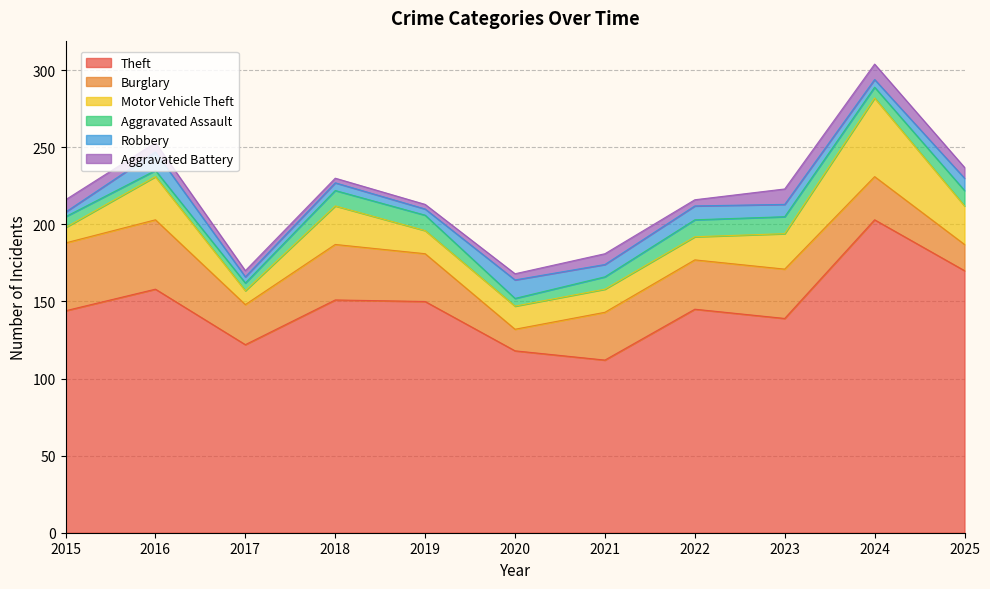

What is the average value of the Theft series?

147